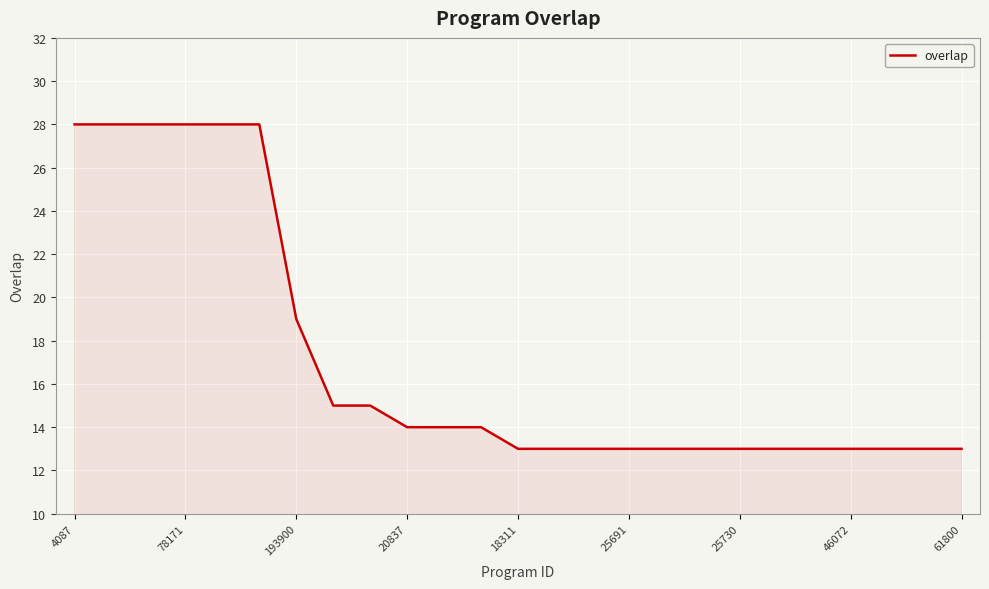

What is the difference between the maximum and minimum values?

15